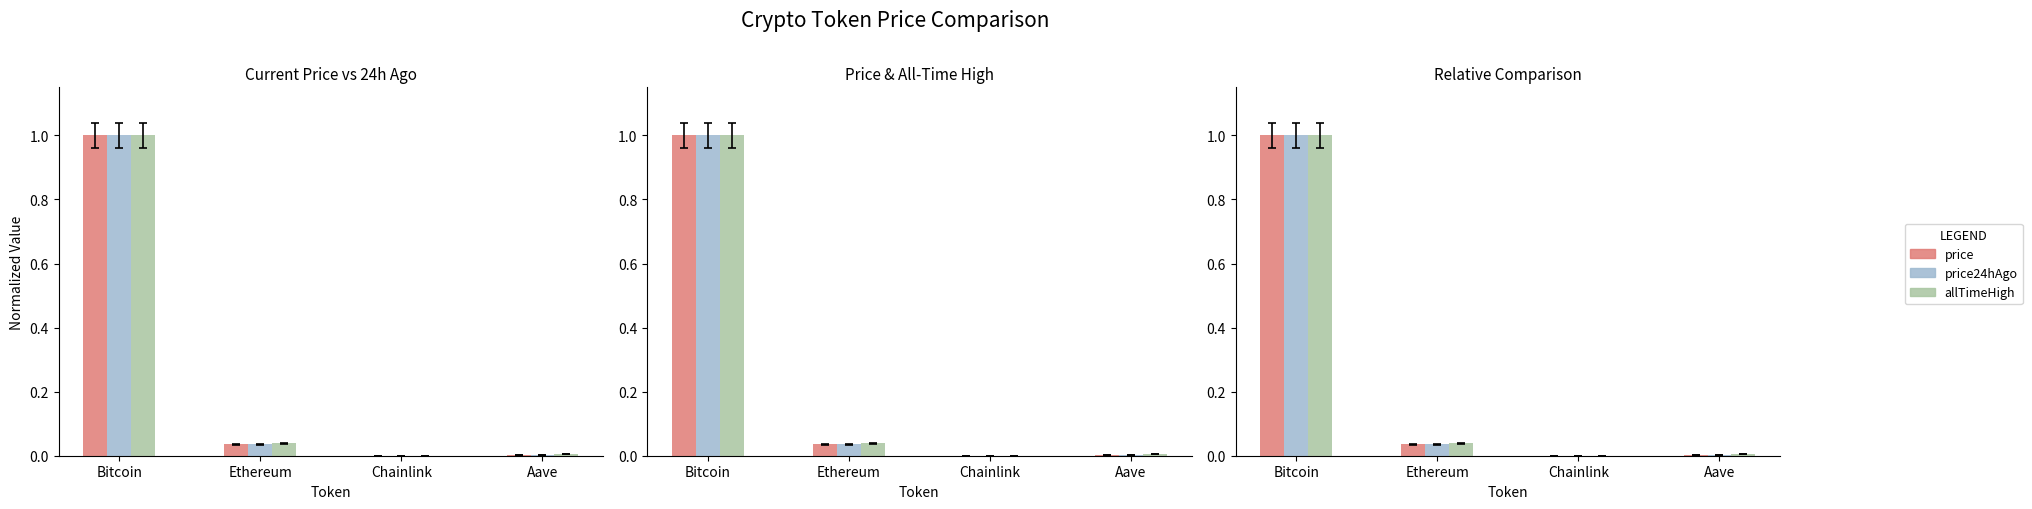

What is the difference between the maximum and minimum values in the allTimeHigh series?

1.0